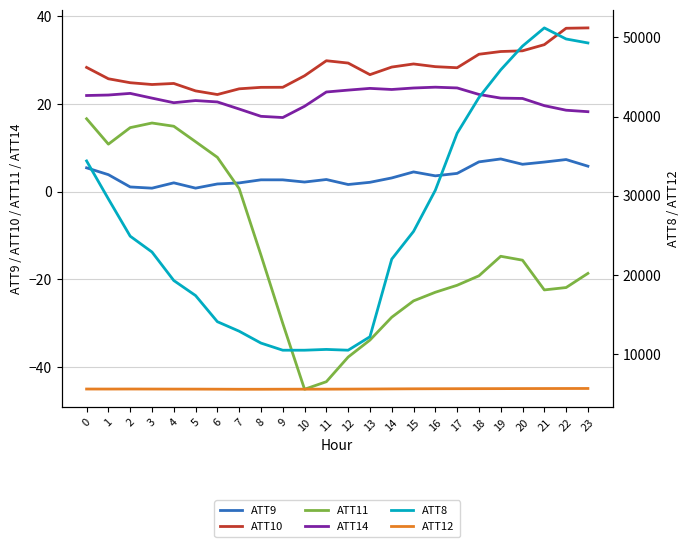

The ATT9 series shows 7.4 at 19. True or false?

True